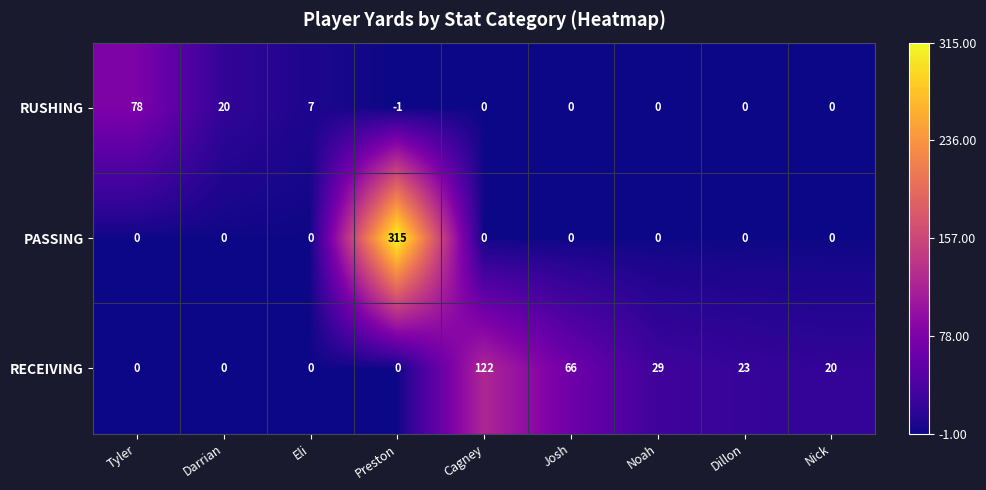

Between Darrian and Cagney, which series saw the biggest shift?

RECEIVING